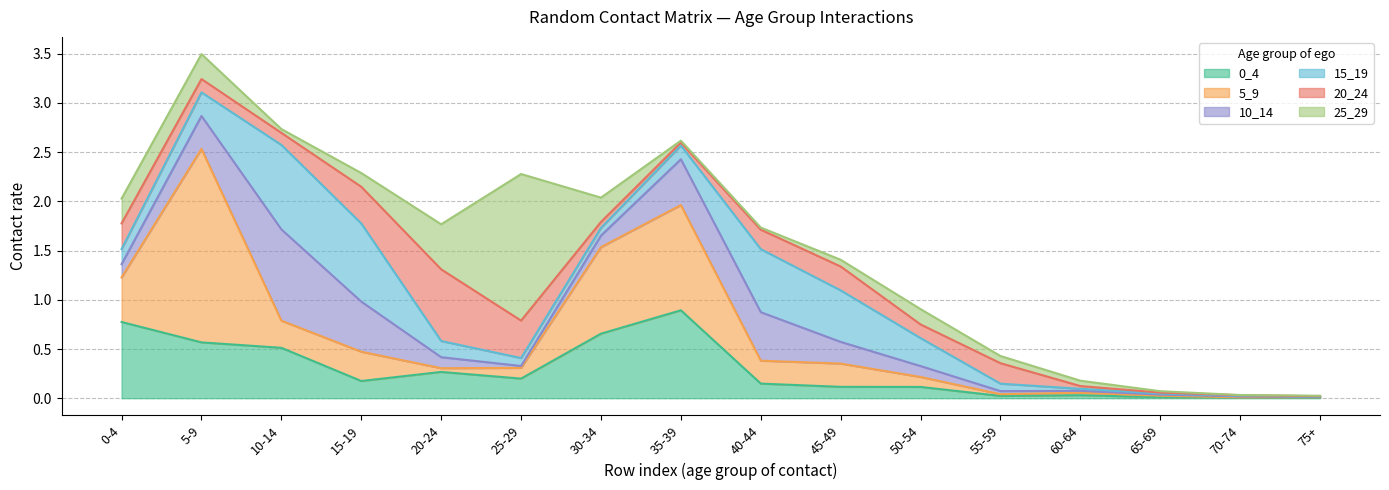

How many interior local peaks does the 0_4 series have?

3